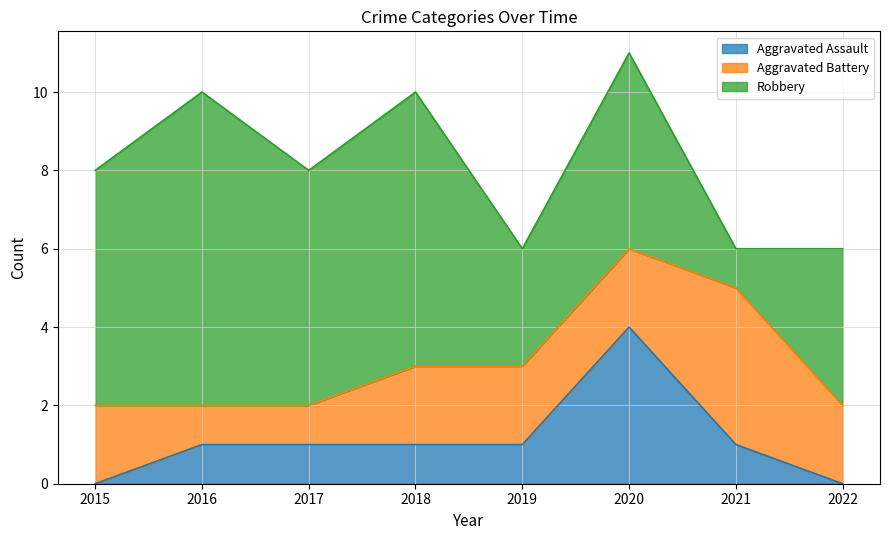

What is the sum of all Aggravated Battery values?

16